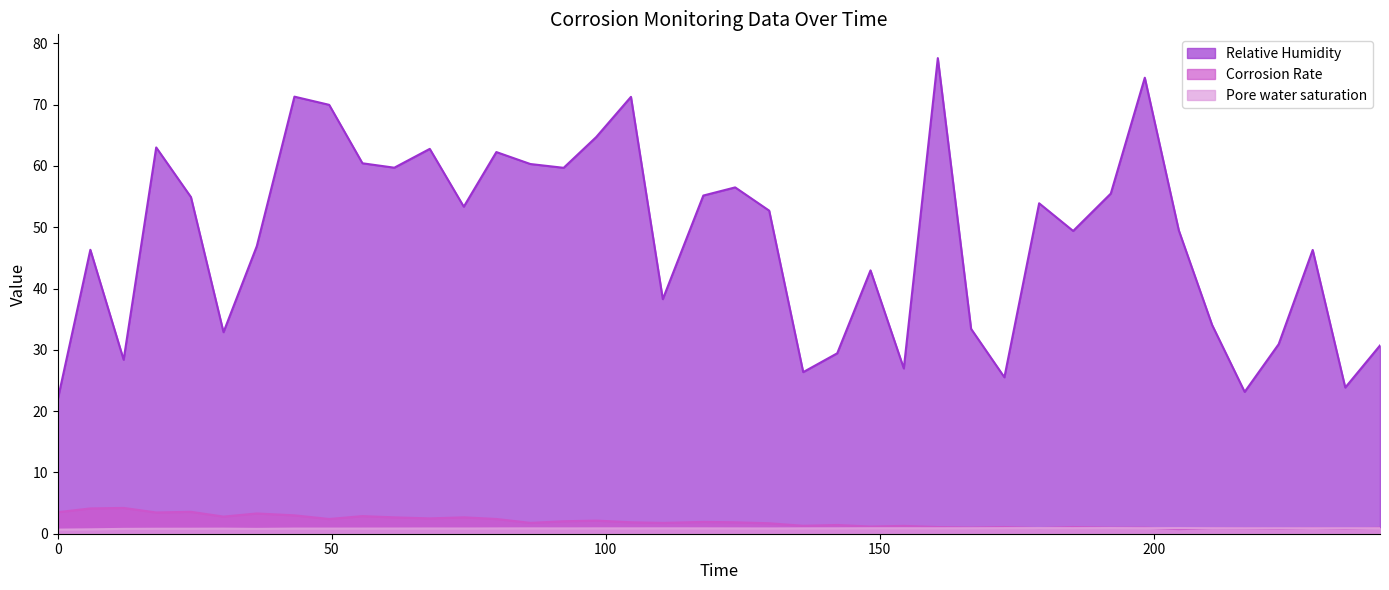

True or false: Corrosion Rate and Relative Humidity intersect in this chart.

False